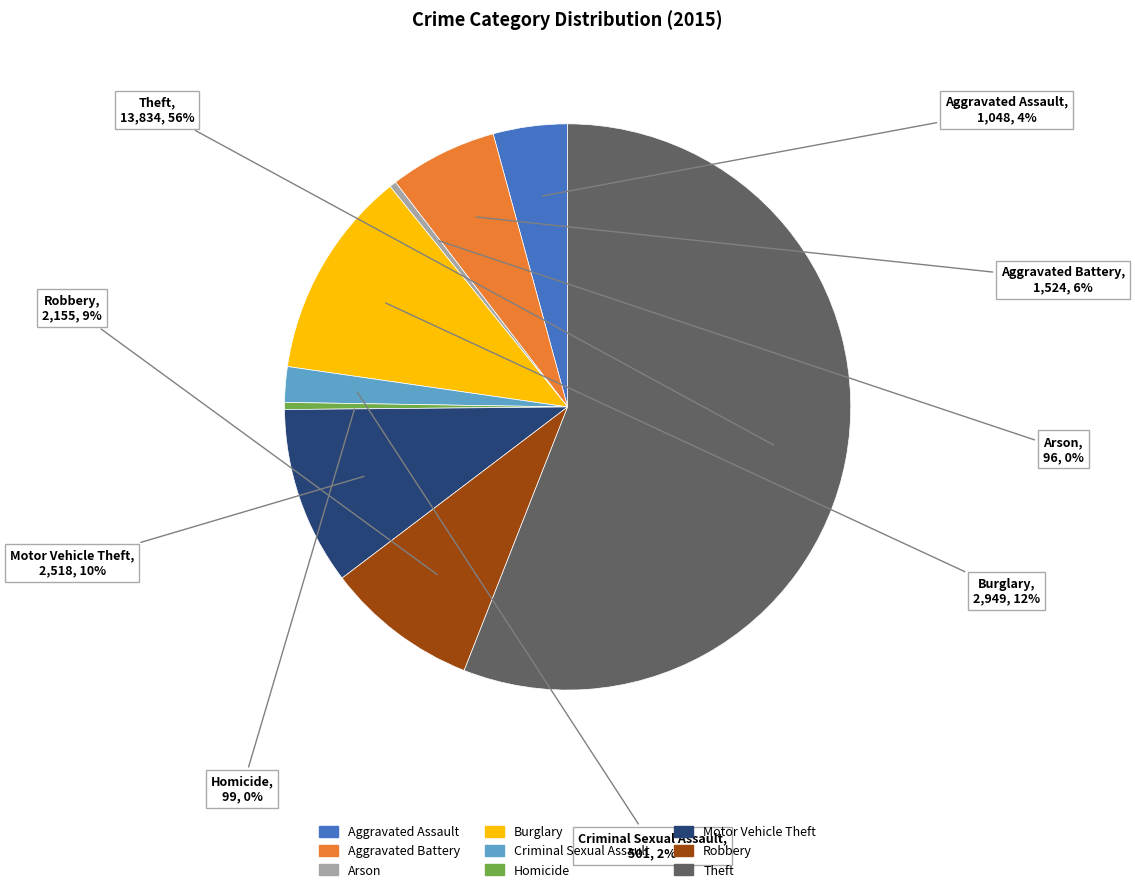

To the nearest percent, what is the difference between the Motor Vehicle Theft and Arson slice percentages?

10%